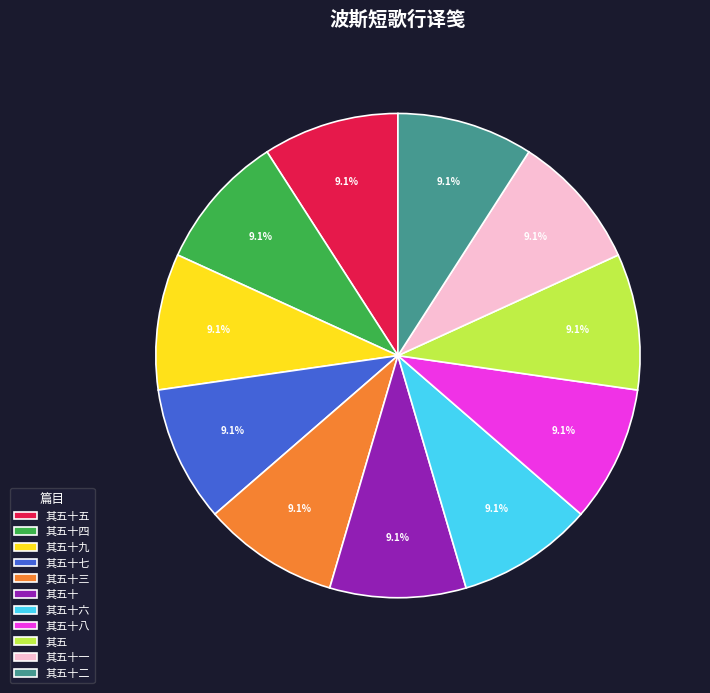

Count the number of slices in the pie.

11